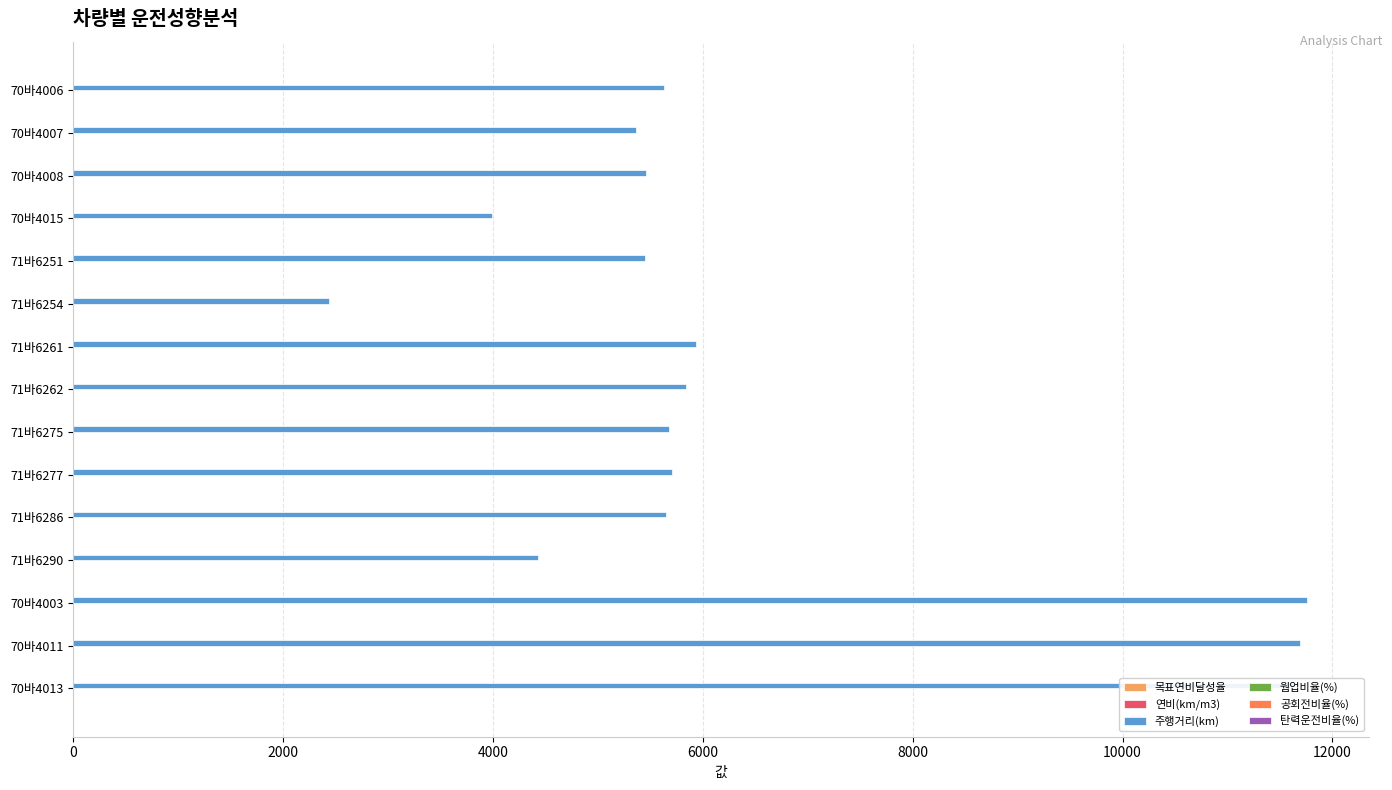

How many values in the 주행거리(km) series exceed 5650?

8